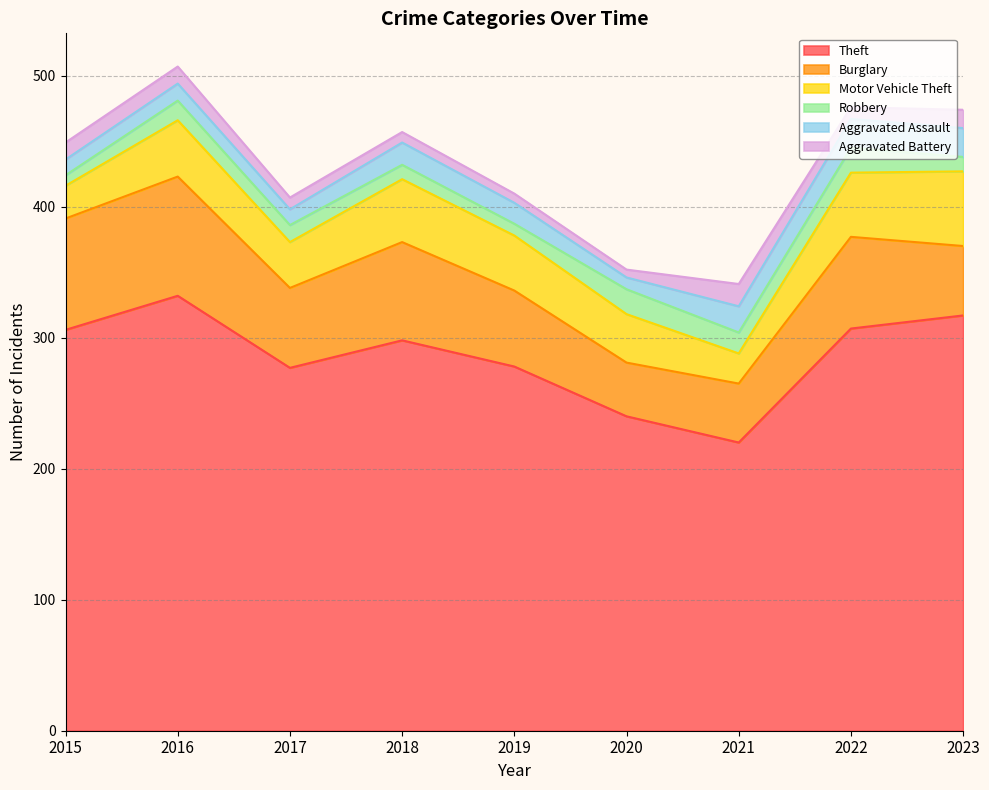

True or false: Aggravated Assault and Theft cross at least once.

False